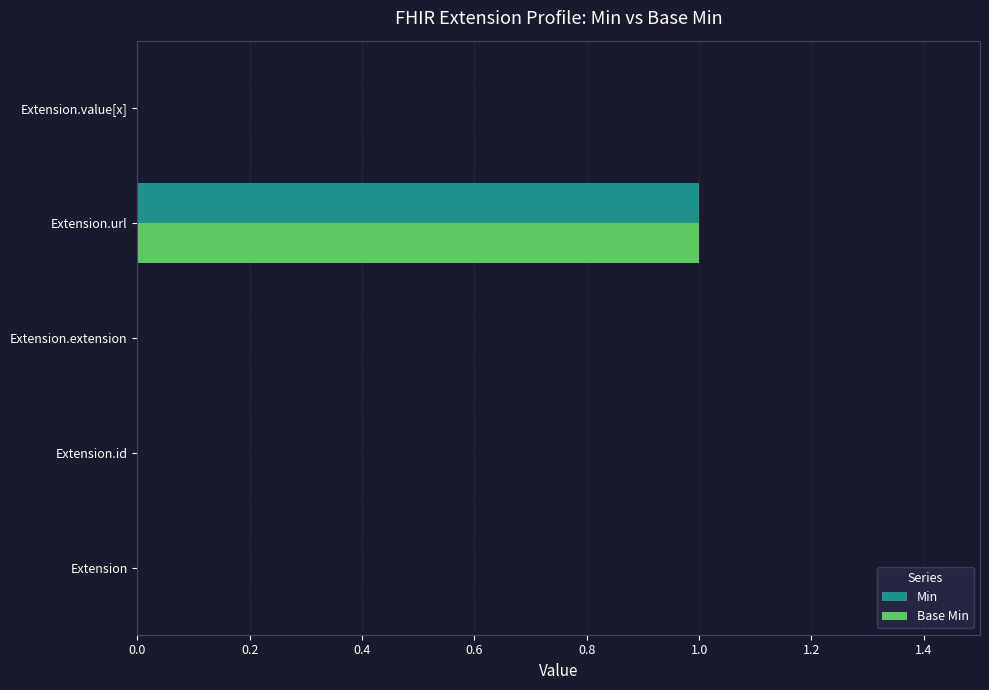

At which category is the sum across all series the highest?

Extension.url